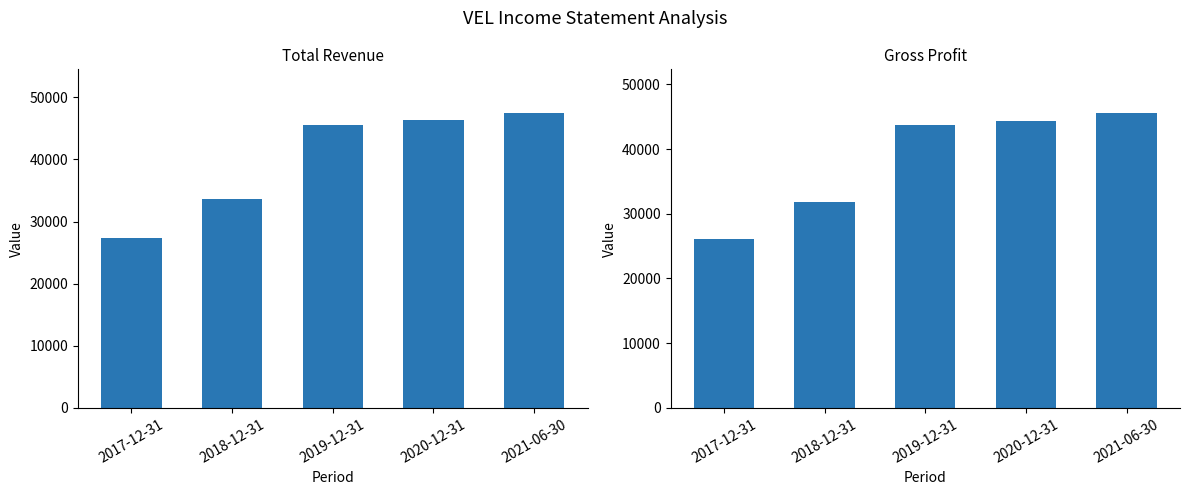

How many bars are there in each group?

2